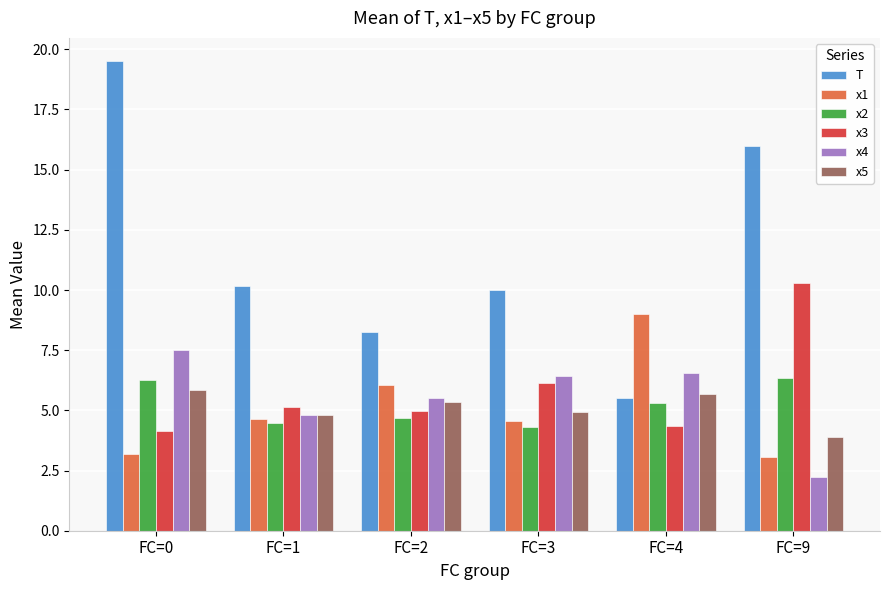

What is the sum of all x2 values?

31.4